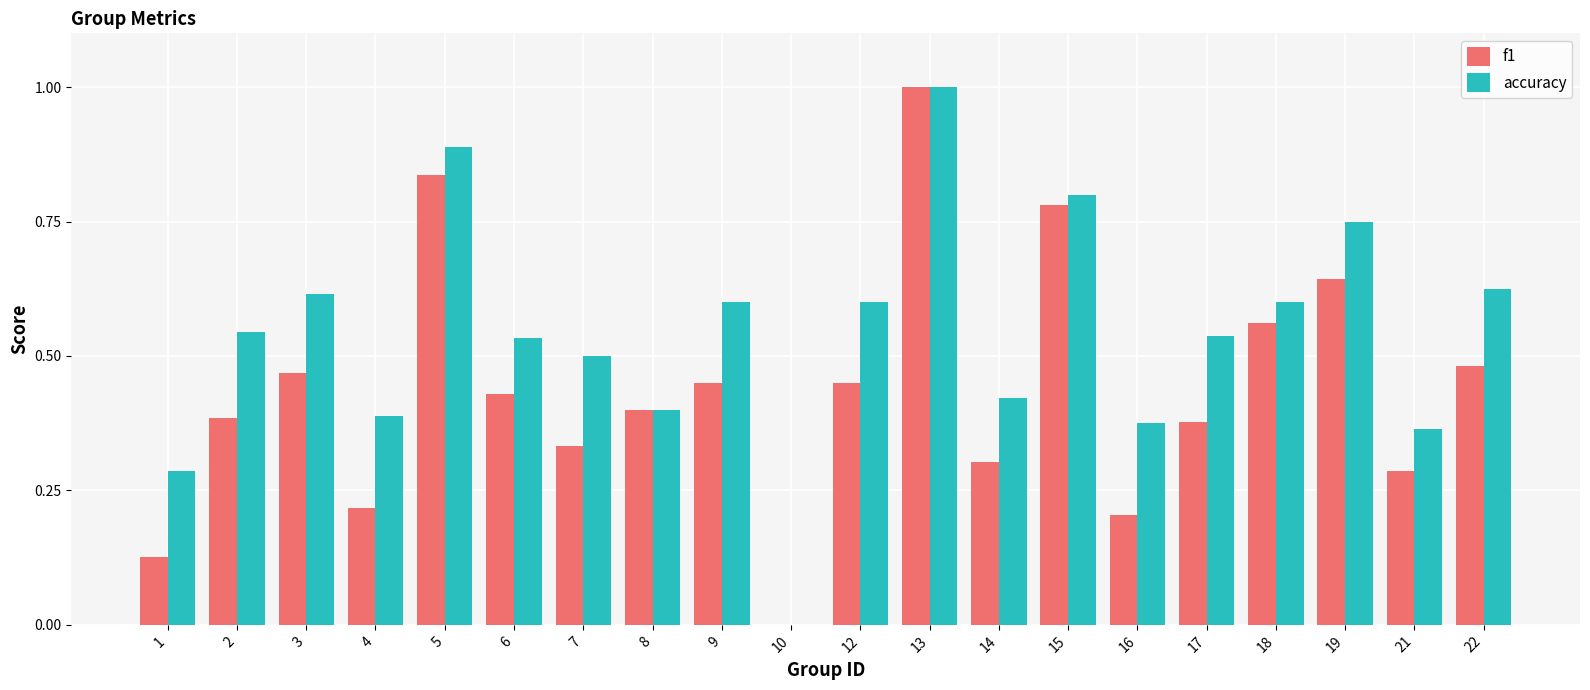

How many categories are shown in the chart?

20